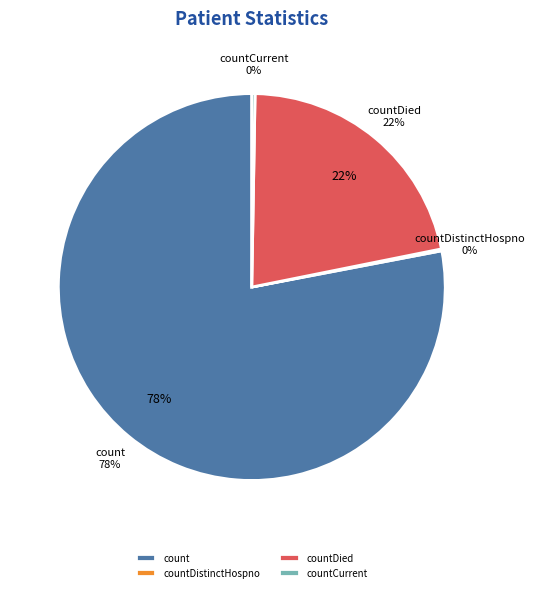

To the nearest percent, what percentage of the pie is count?

78%